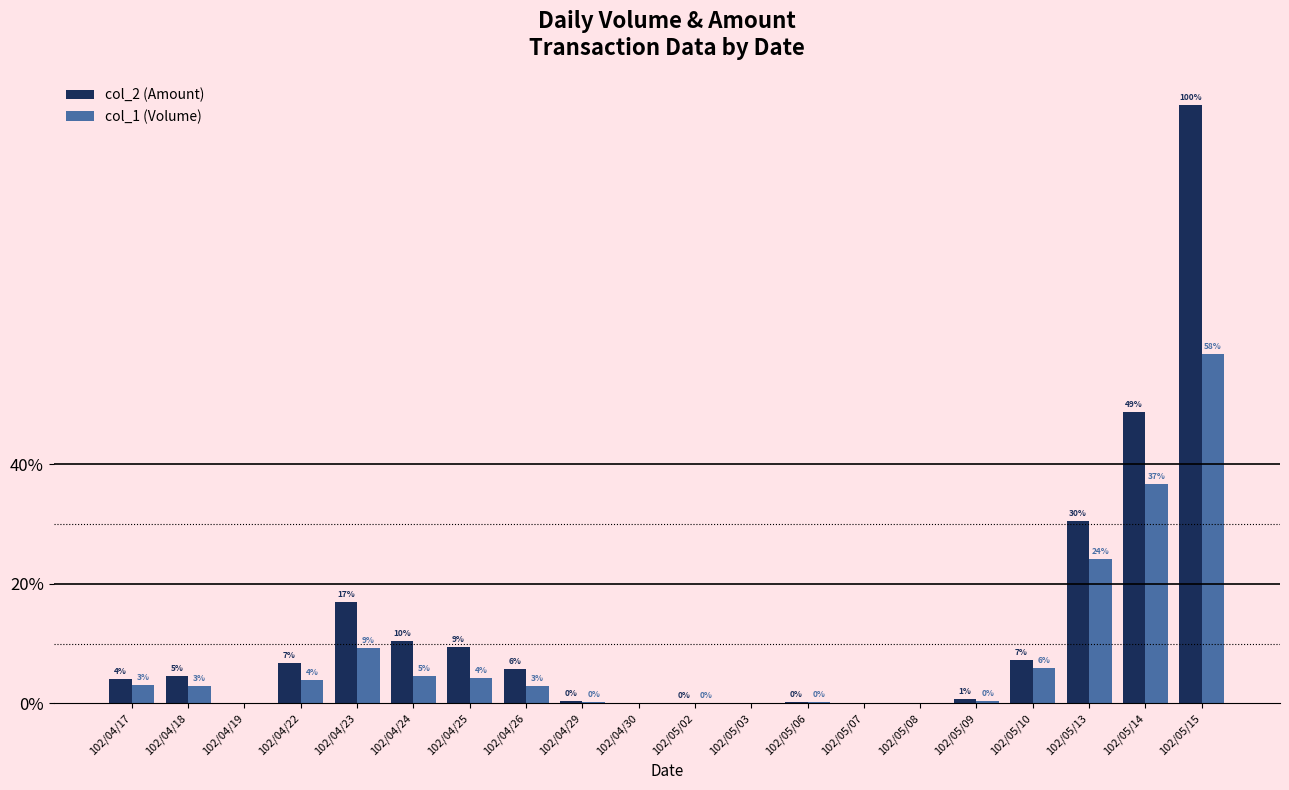

List the series in order of their peak value, highest first.

col_2 (Amount), col_1 (Volume)